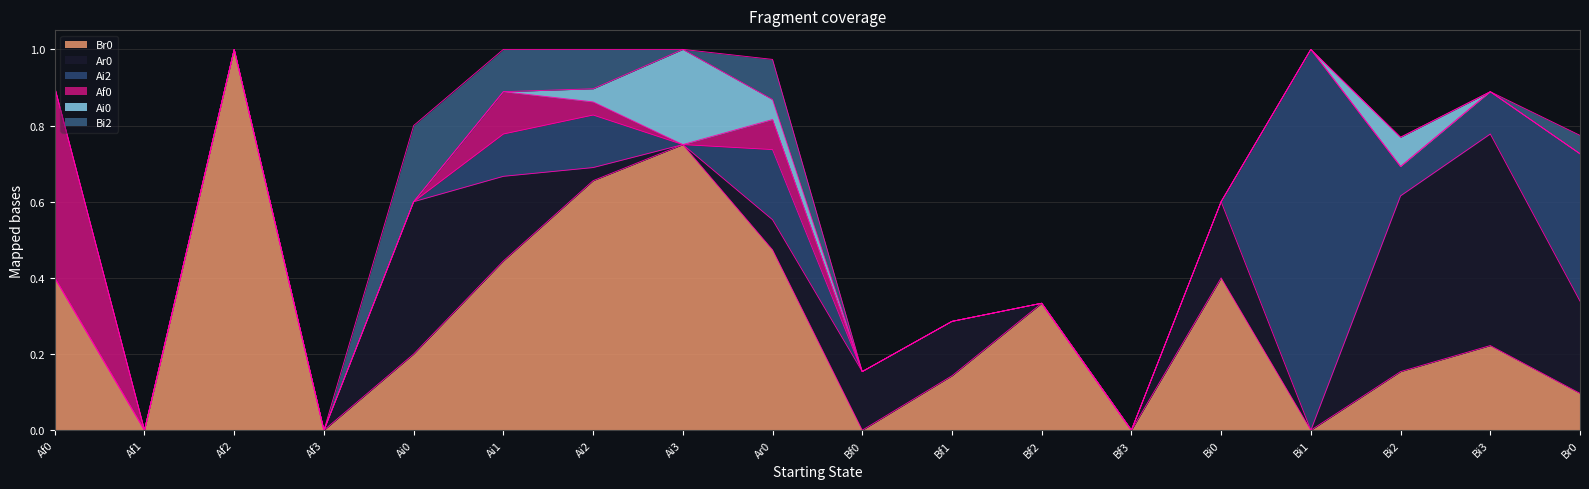

True or false: Bi2 and Af0 cross at least once.

False